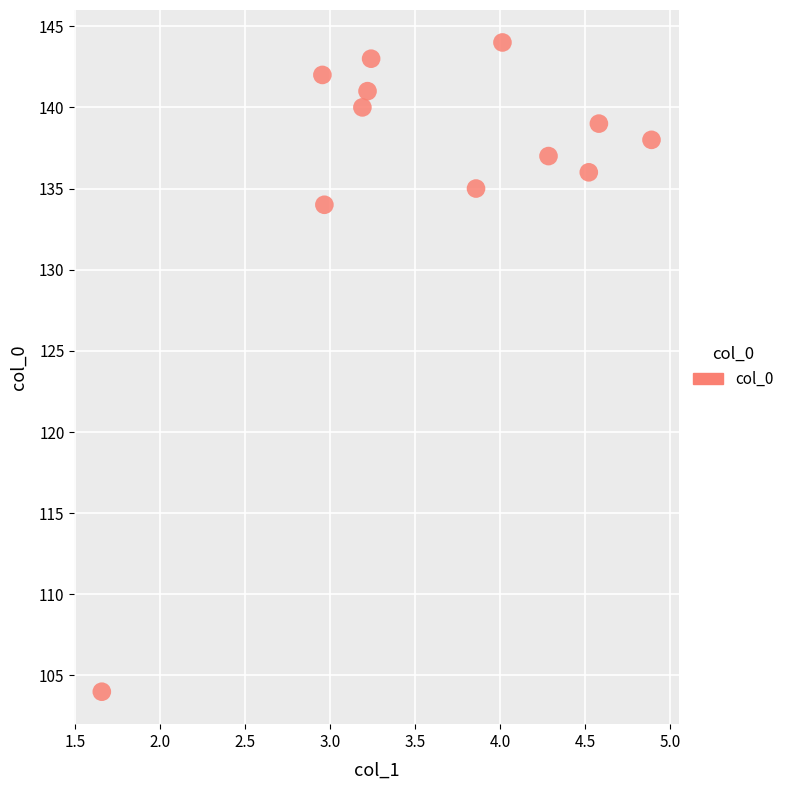

What Y value in the scatter plot is closest to 124?

134